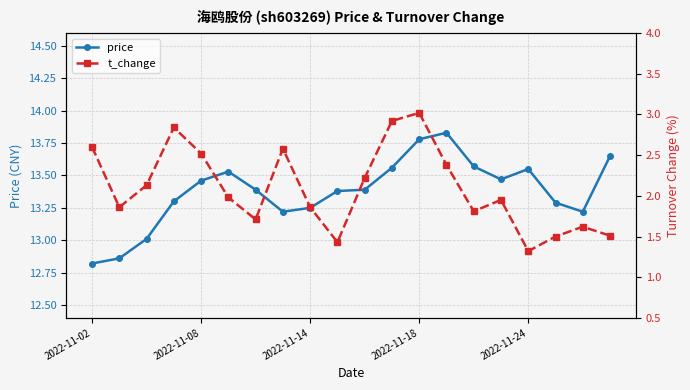

How many values in the price series exceed 13?

18